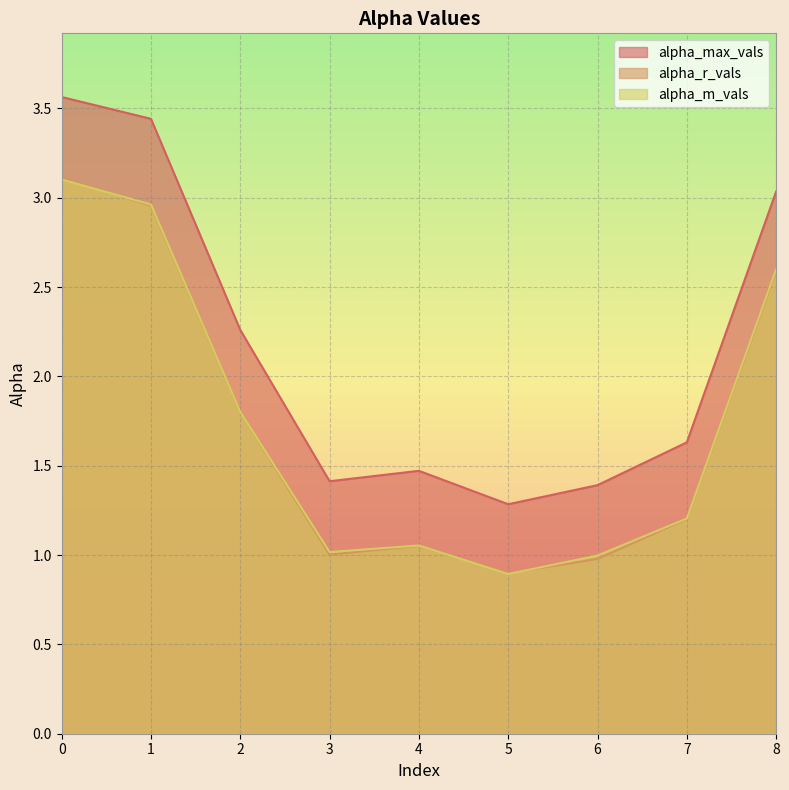

What is the maximum value shown in the chart?

3.6